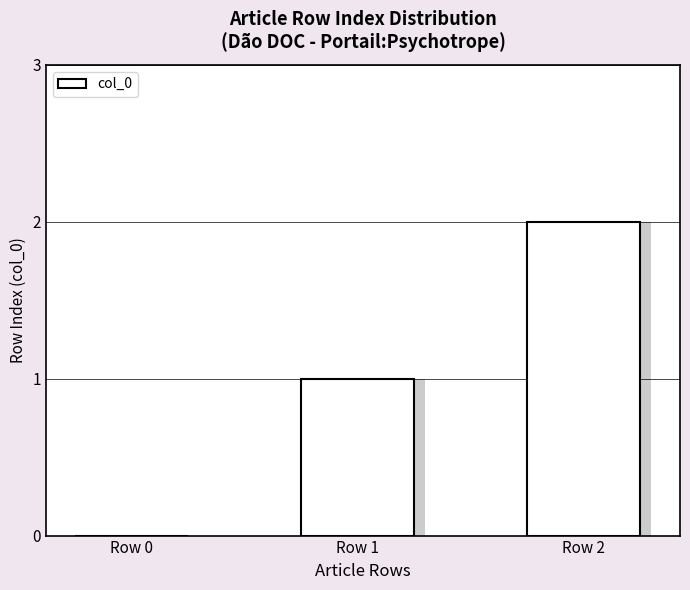

Count the values in the range 0 to 2.

3